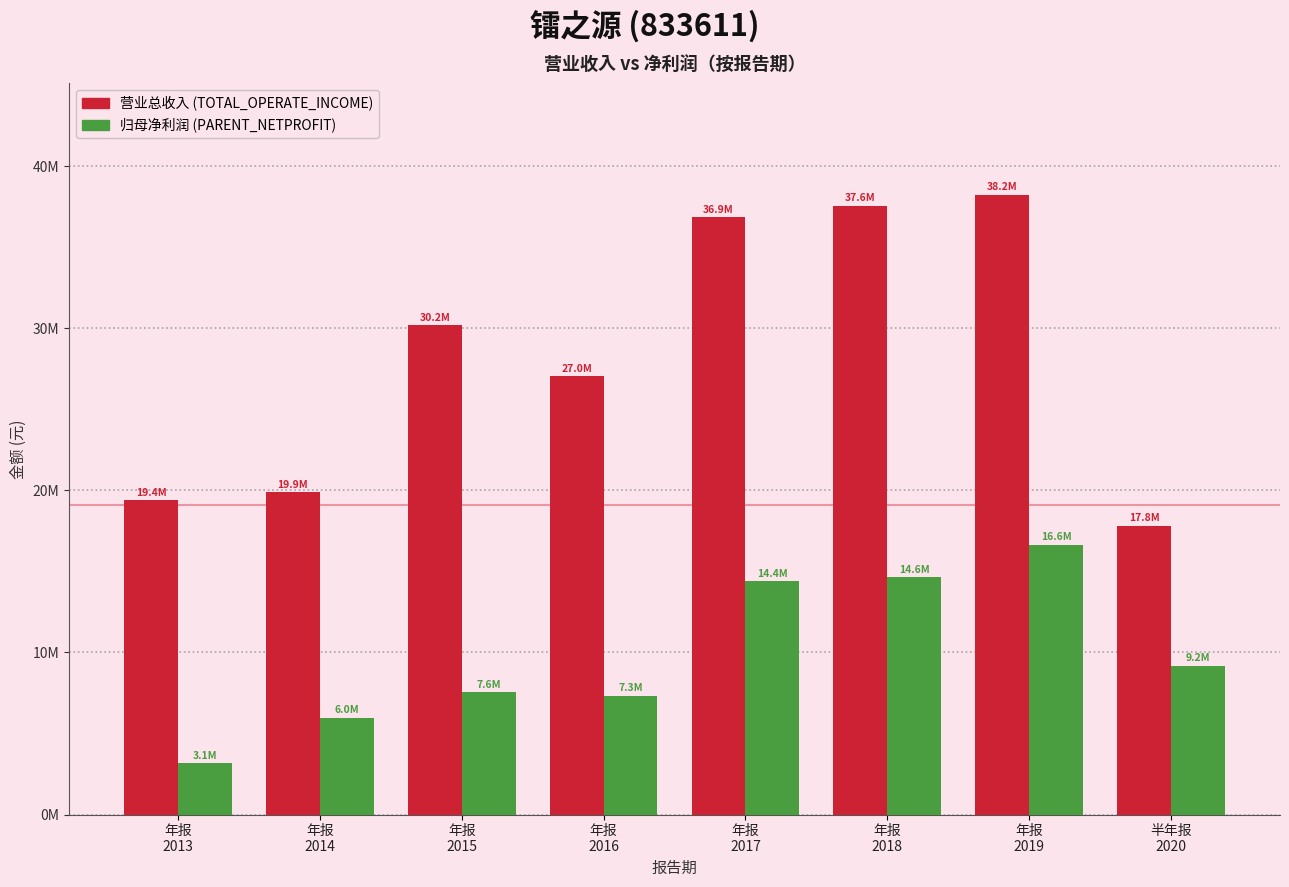

Does the chart contain any negative values?

No